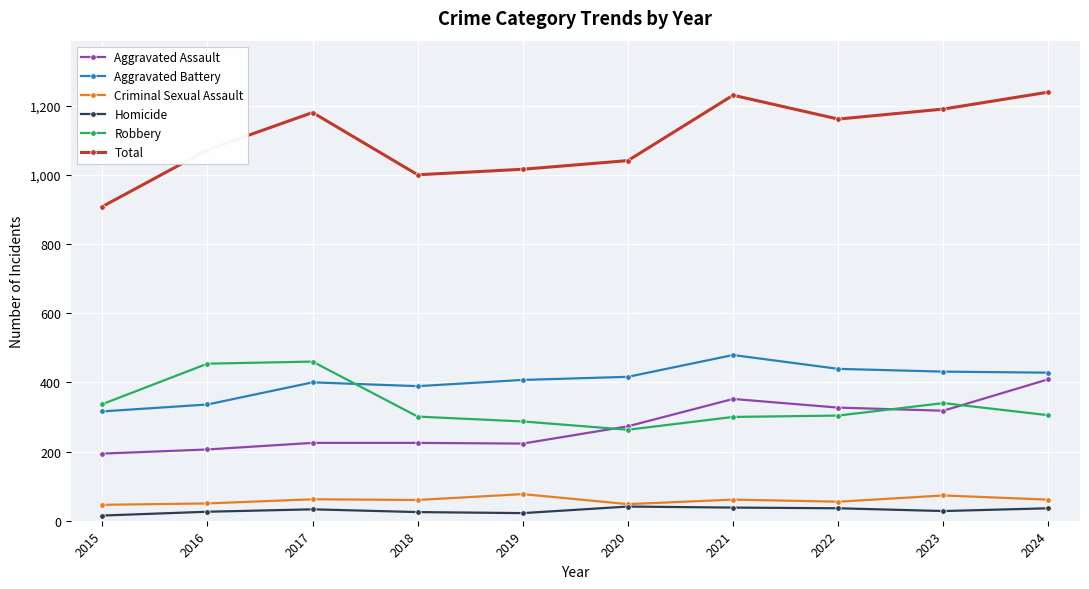

True or false: Total and Robbery cross at least once.

False